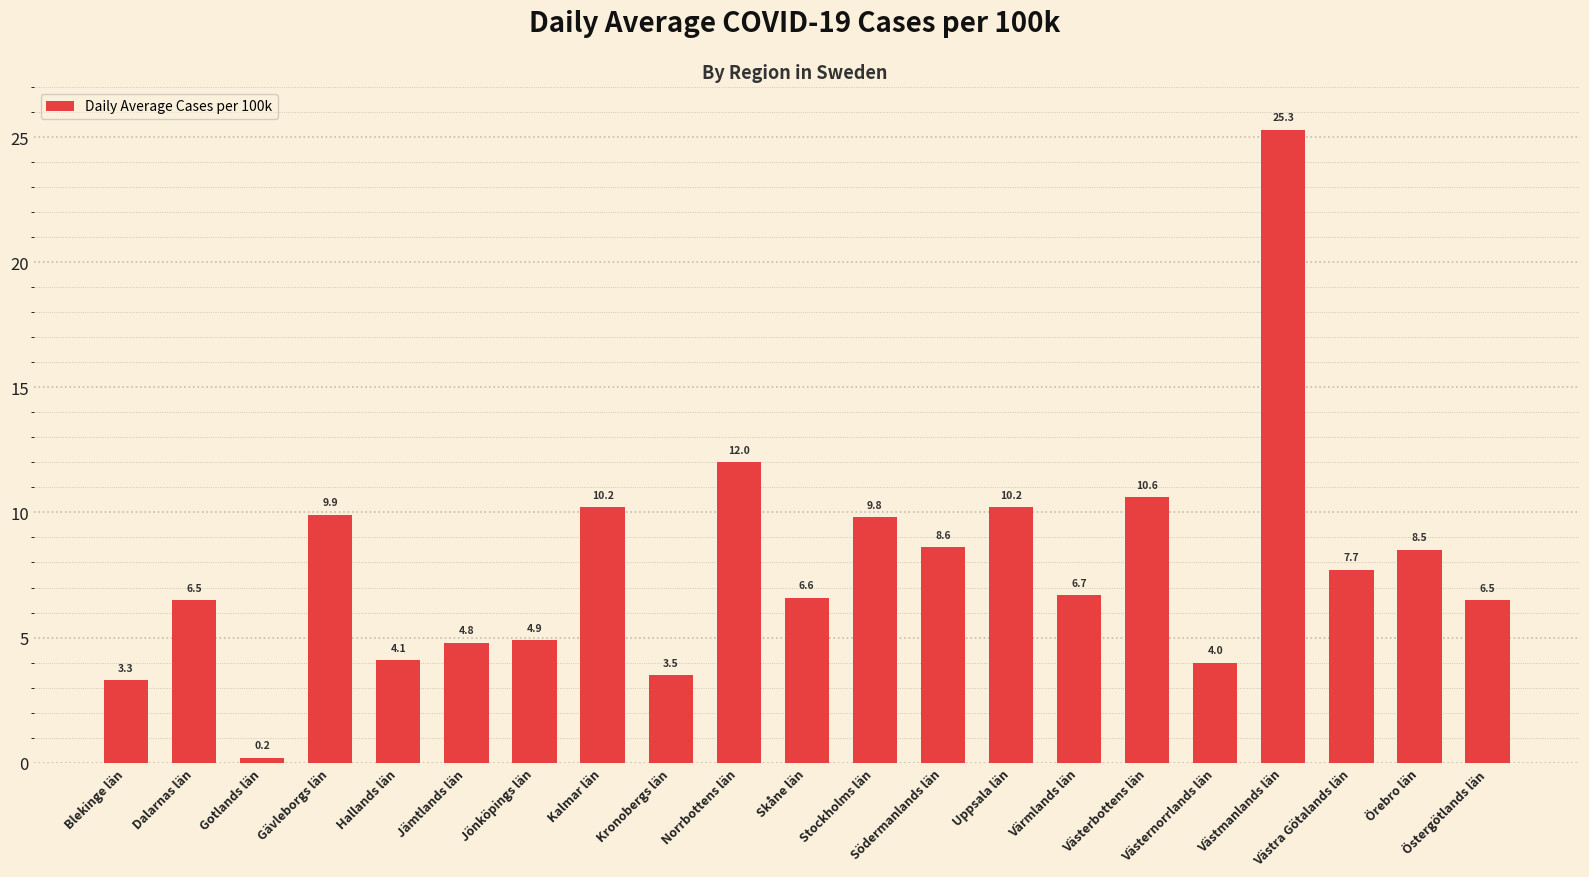

What is the change in value from Skåne län to Värmlands län?

+0.1